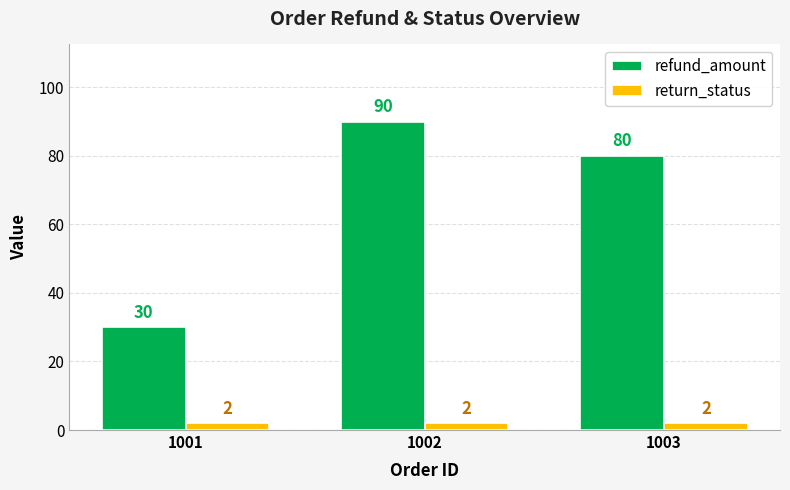

Which category has the highest value across all series?

1002